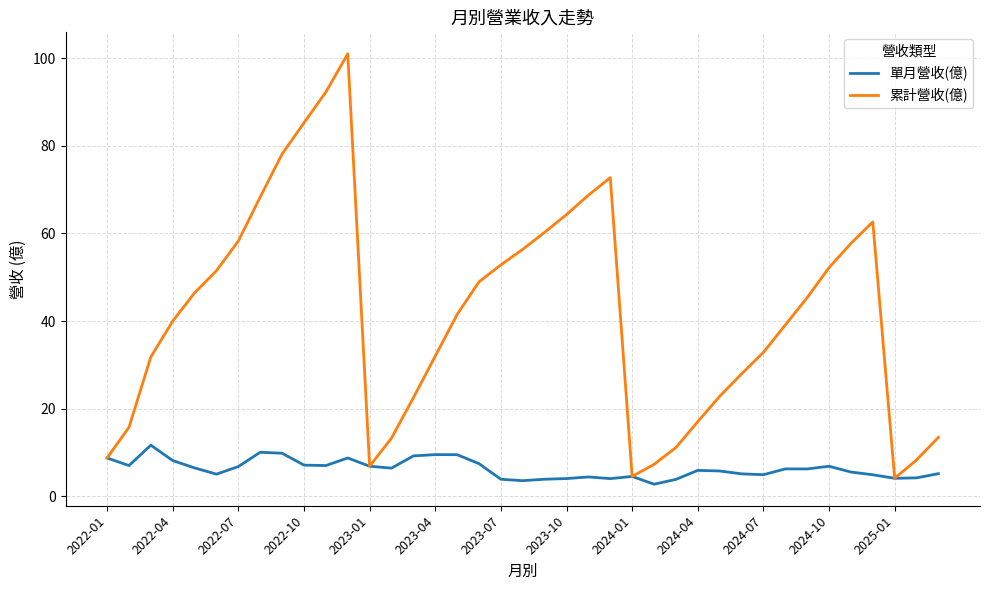

In 累計營收(億), how many points are lower than both neighbors (excluding endpoints)?

3